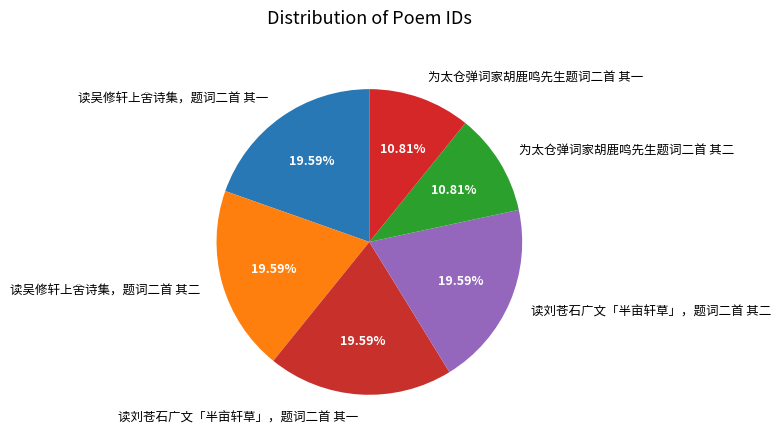

Does 读吴修轩上舍诗集，题词二首 其一 represent more than half of the total?

No